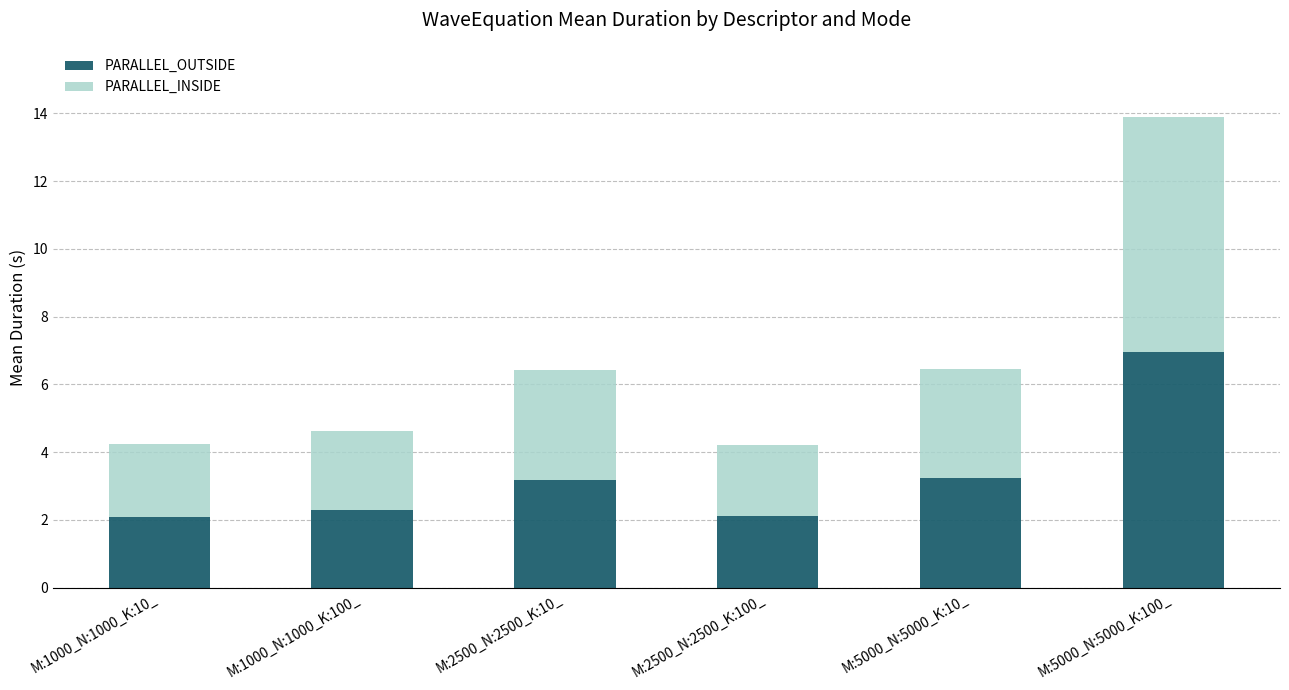

Reading left to right, what are the values for PARALLEL_OUTSIDE?

M:1000_N:1000_K:10_=2.1	M:1000_N:1000_K:100_=2.3	M:2500_N:2500_K:10_=3.2	M:2500_N:2500_K:100_=2.1	M:5000_N:5000_K:10_=3.2	M:5000_N:5000_K:100_=7.0